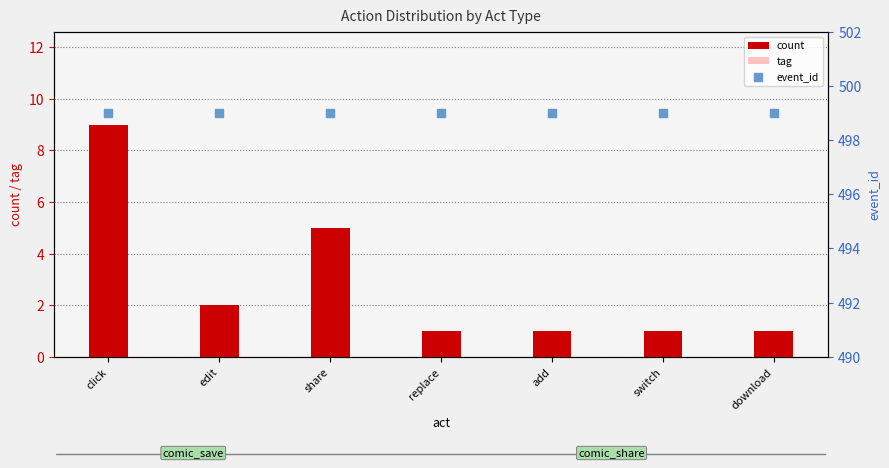

Is the value of tag at add greater than the value of count at replace?

No